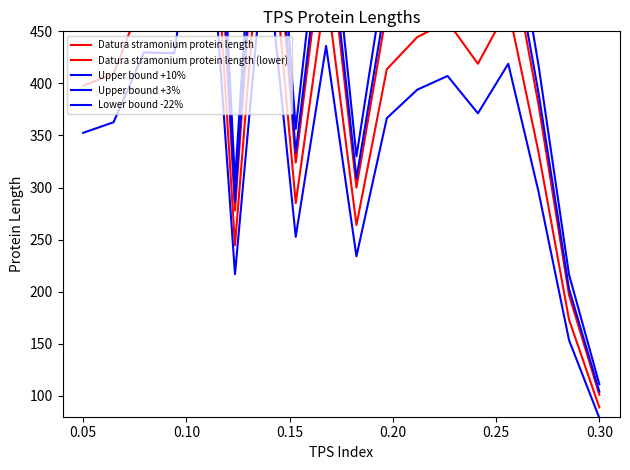

What is the greatest value displayed?

893.2